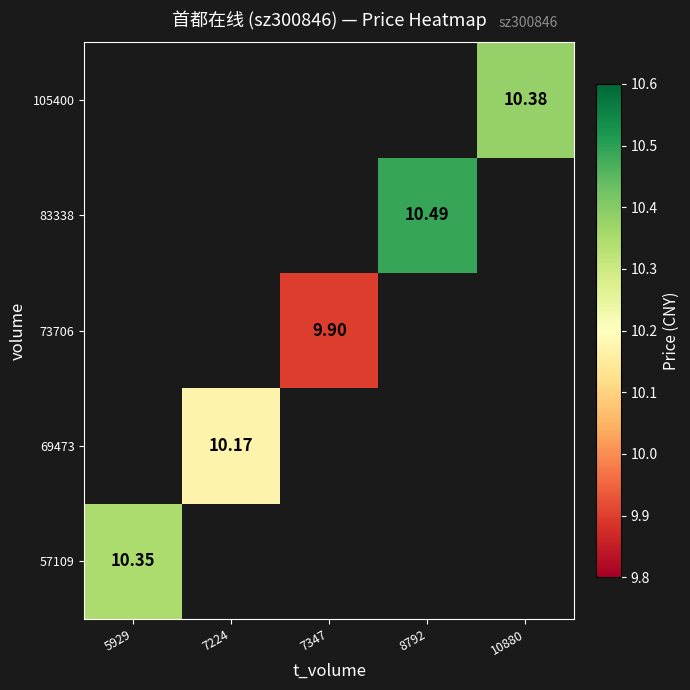

How many data points in 73706 are above 9?

1